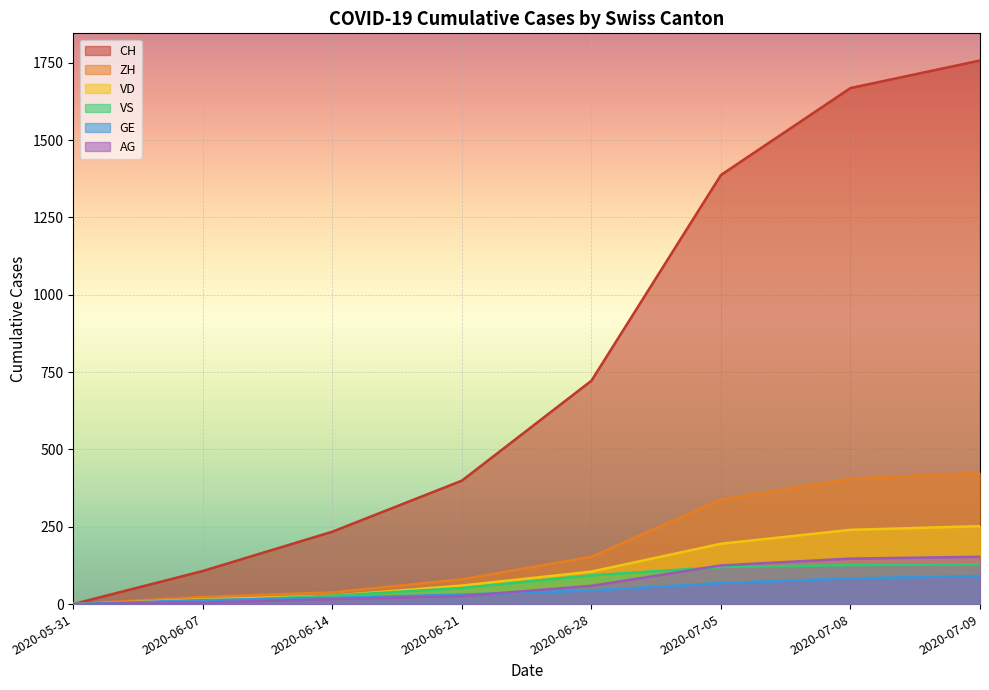

What is the difference between the highest and lowest values at 2020-06-28?

678